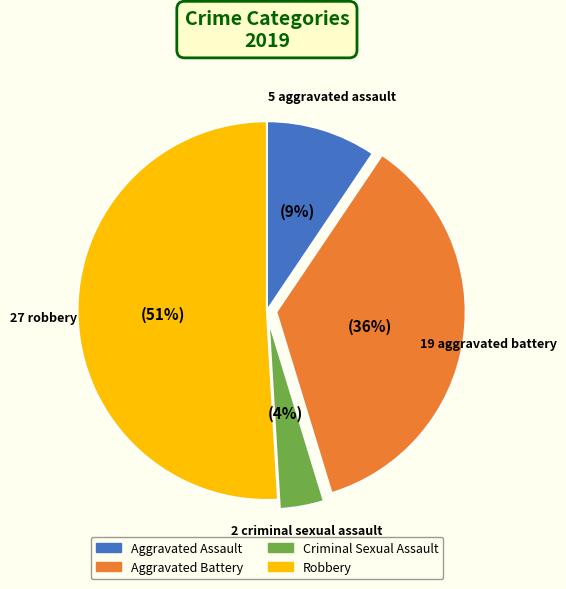

To the nearest percent, what is the average slice percentage?

25%